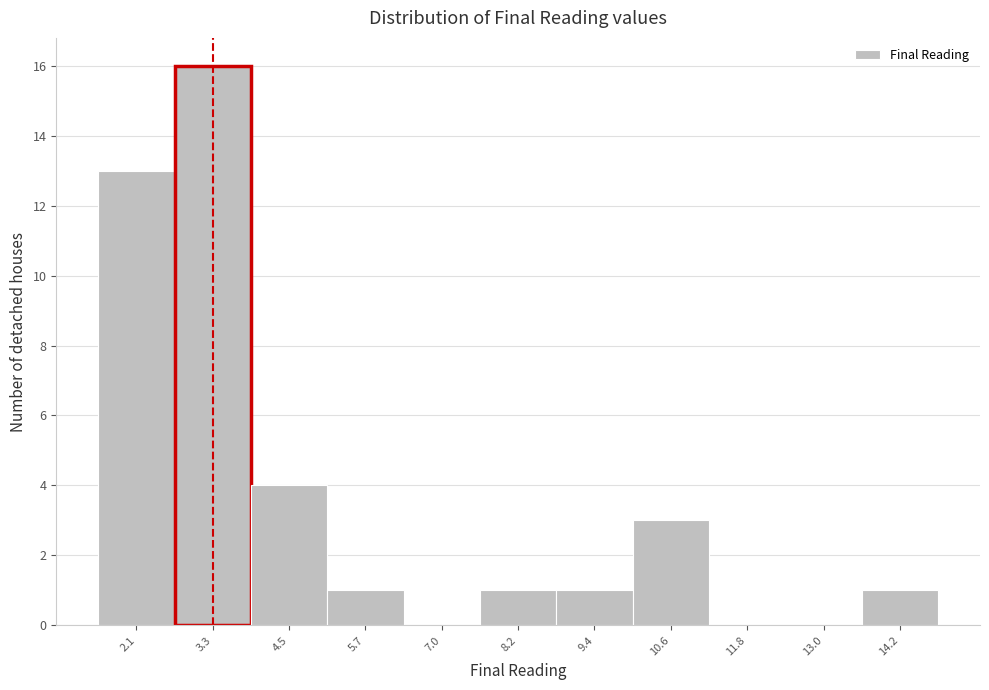

Reading left to right, extract all data points from this chart.

2.1=13	3.3=16	4.5=4	5.7=1	7.0=0	8.2=1	9.4=1	10.6=3	11.8=0	13.0=0	14.2=1